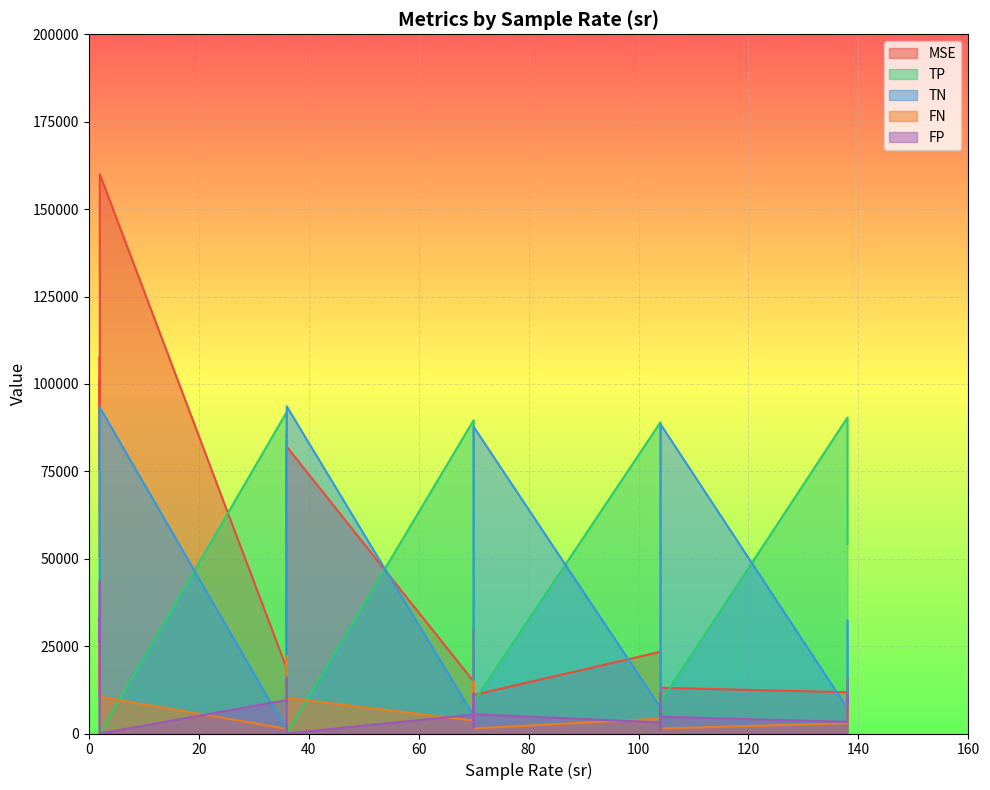

At which category does TN reach its first local valley?

2